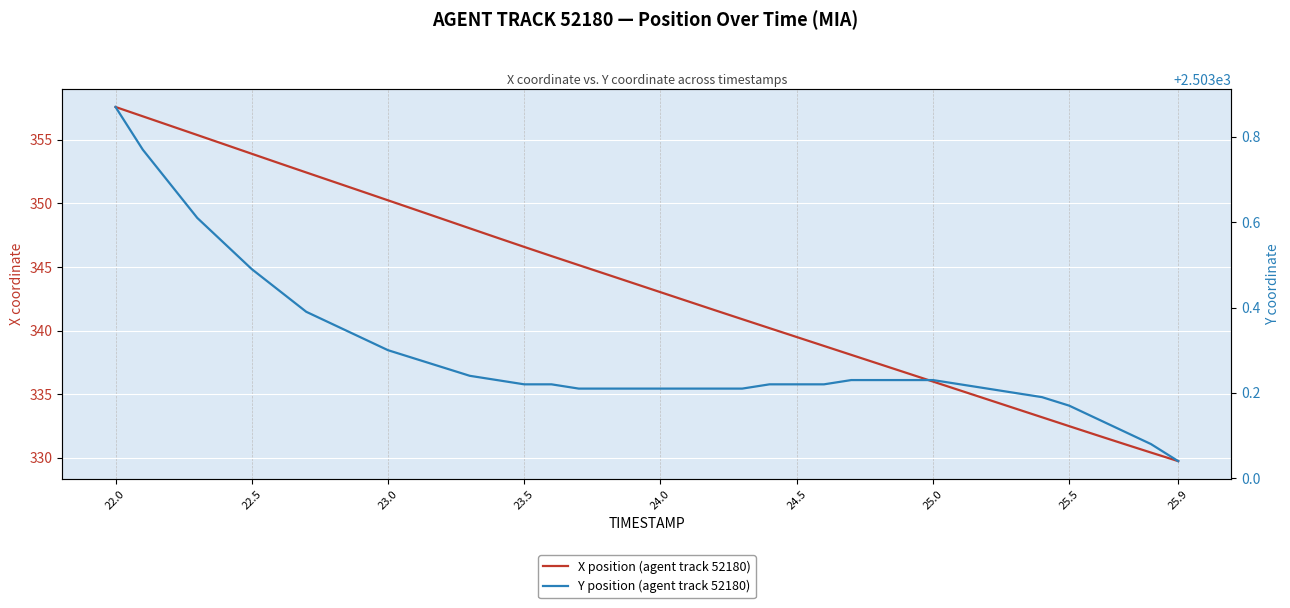

At how many categories does at least one series exceed 1519?

40